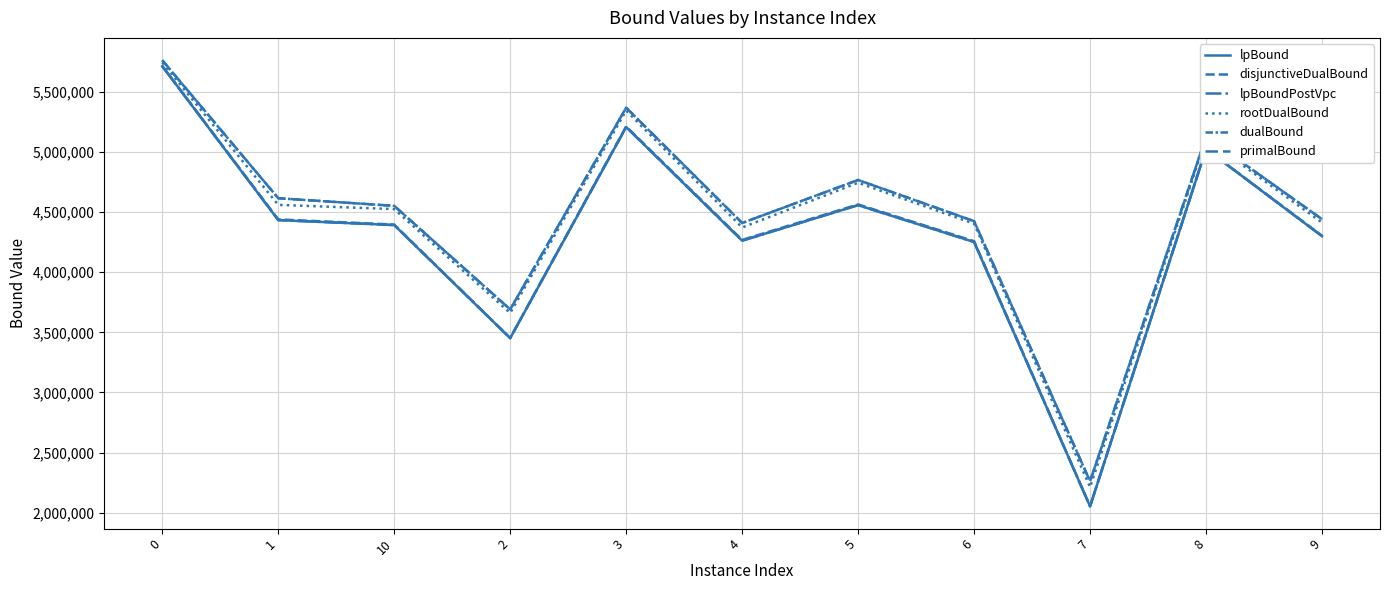

How many lines are shown in the chart?

6